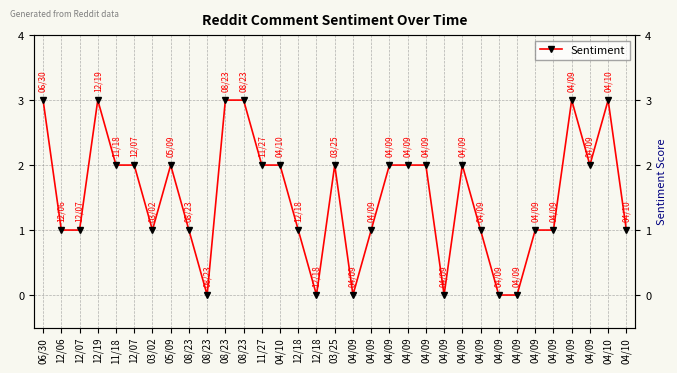

How many positive values are there?

27